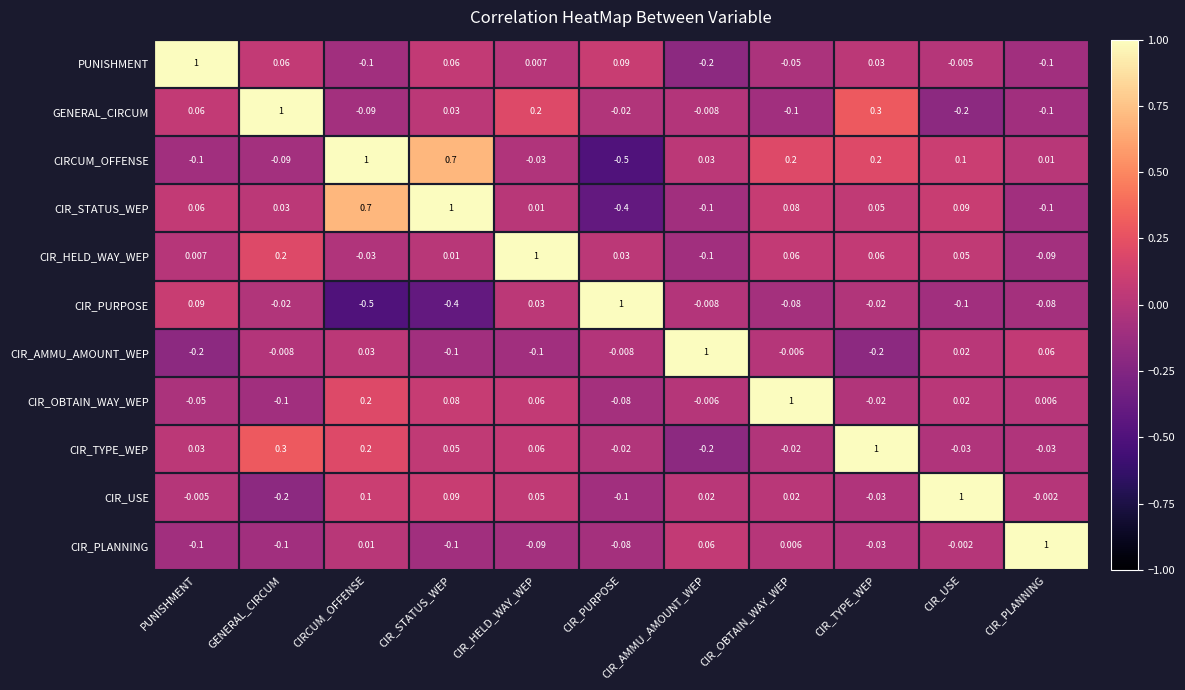

What is the total value across all series at GENERAL_CIRCUM?

1.1